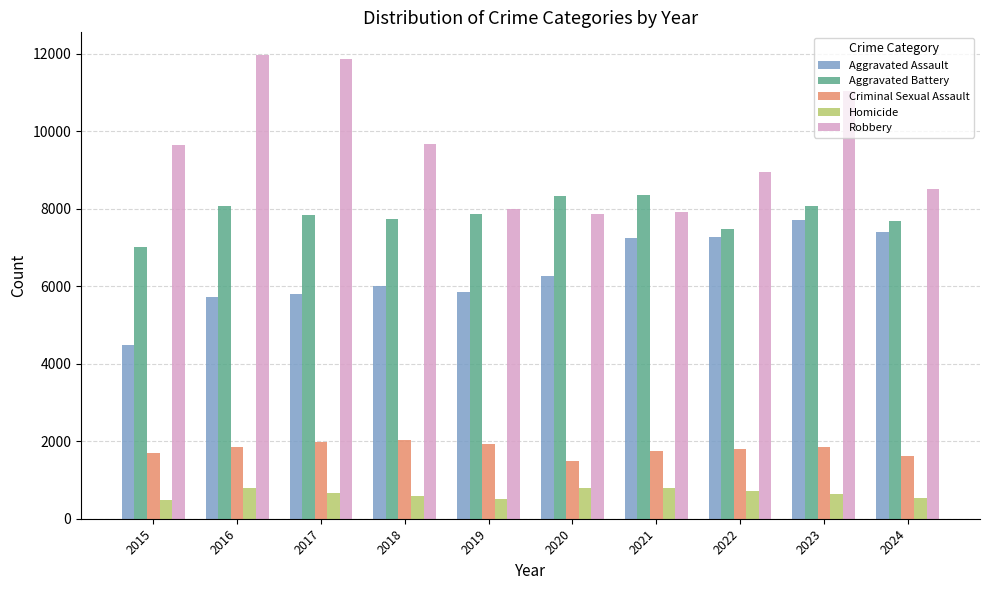

List the series in order of their peak value, lowest first.

Homicide, Criminal Sexual Assault, Aggravated Assault, Aggravated Battery, Robbery